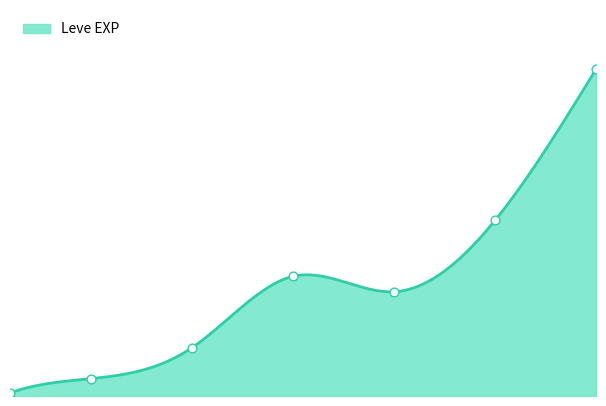

Which has a higher value, 25 or 15?

25